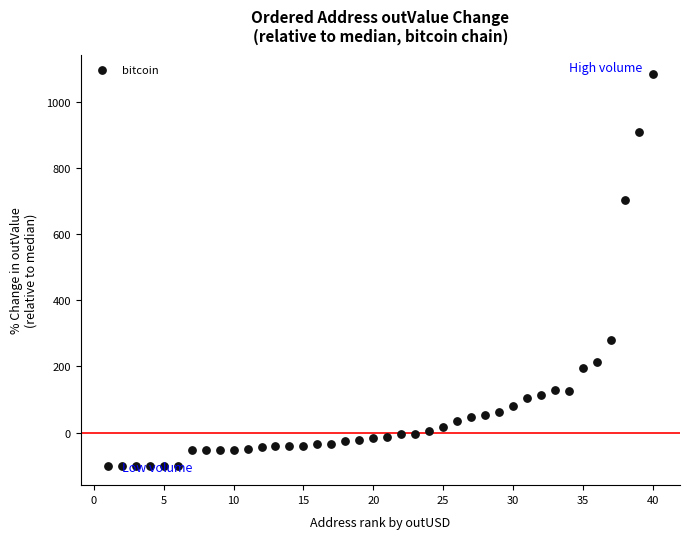

What is the range of Y values (max minus min)?

1184.1